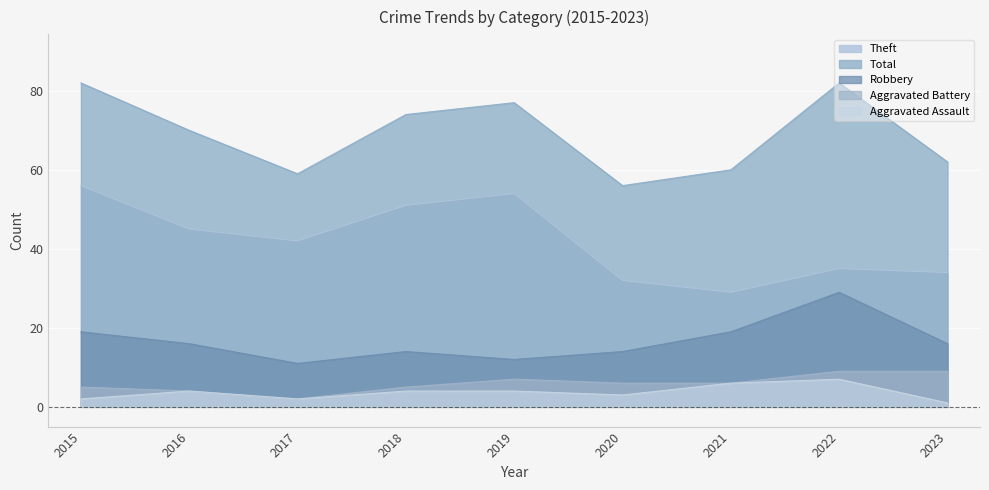

What is the value of the Robbery point at the 2nd from the left?

16